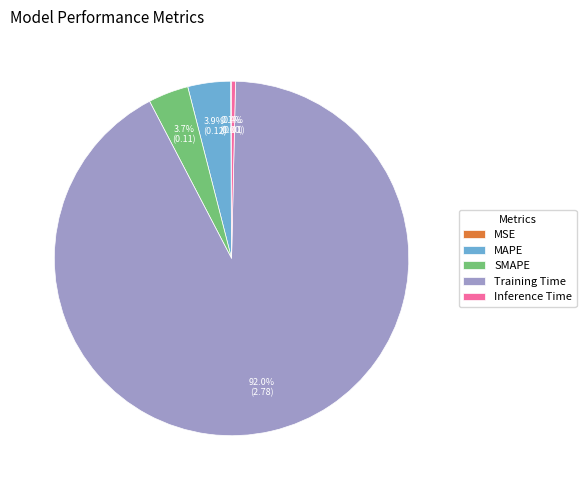

What is the largest slice in the pie chart?

Training Time